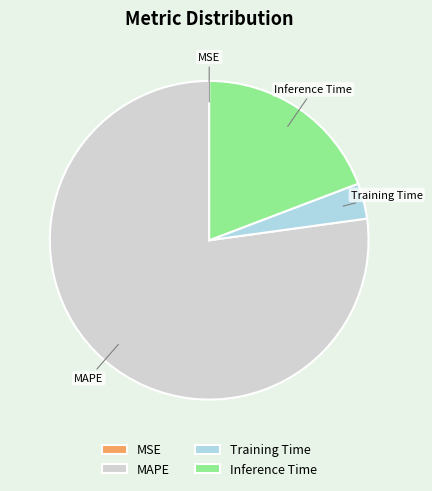

Which category has the biggest portion of the pie?

MAPE